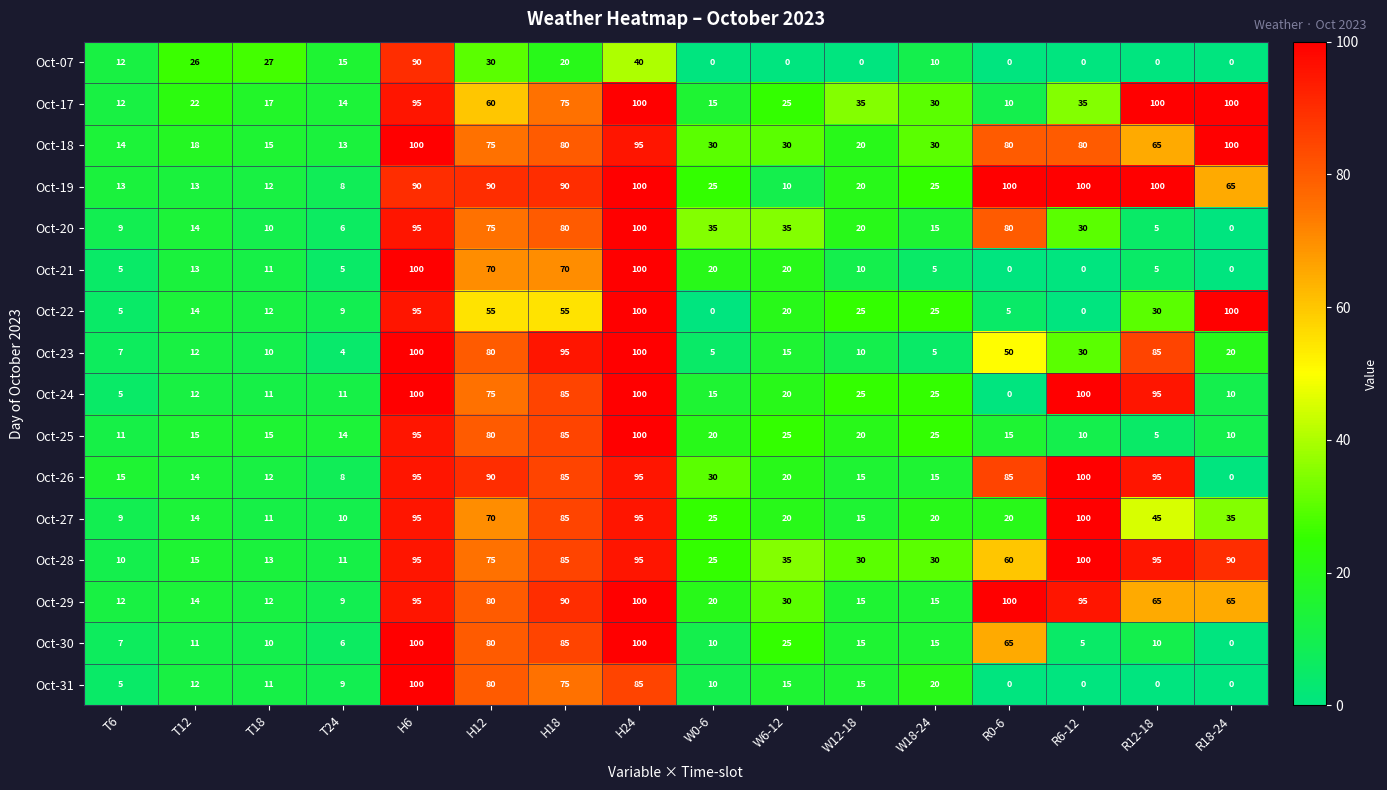

Between T24 and H6, which series saw the biggest shift?

Oct-23